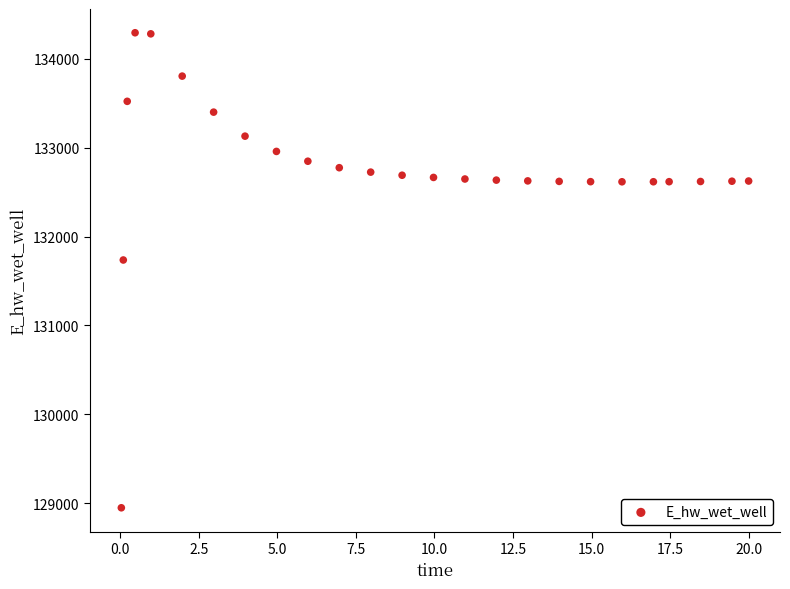

What is the range of Y values (max minus min)?

5348.3